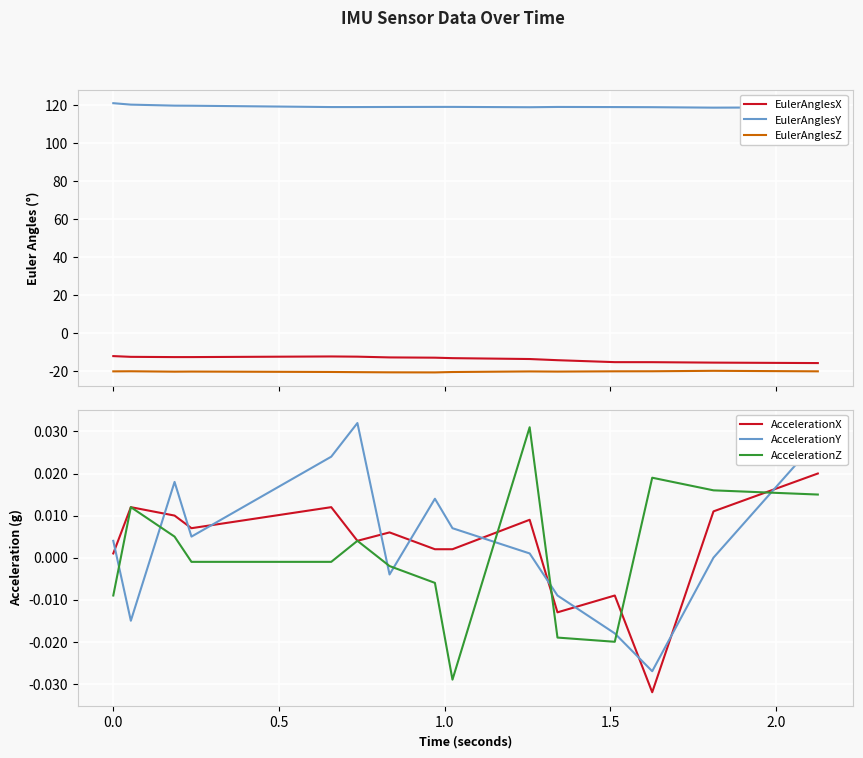

True or false: EulerAnglesZ and EulerAnglesX intersect in this chart.

False